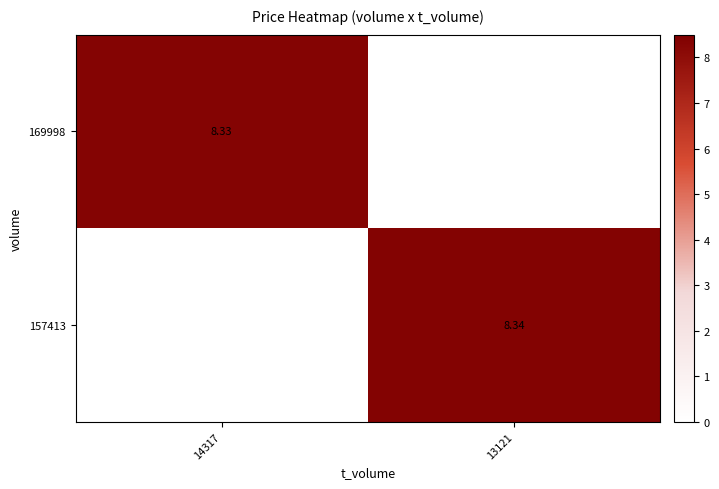

What is the average value of the 157413 series?

4.2